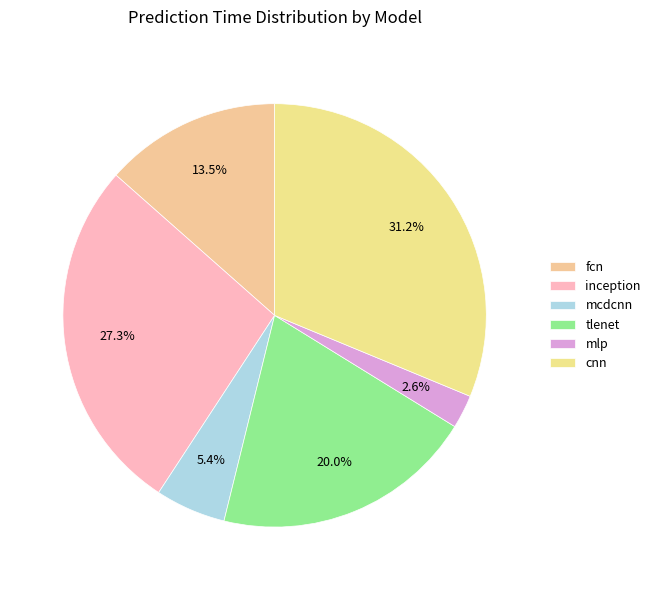

How much of the chart is everything except cnn?

68.8%